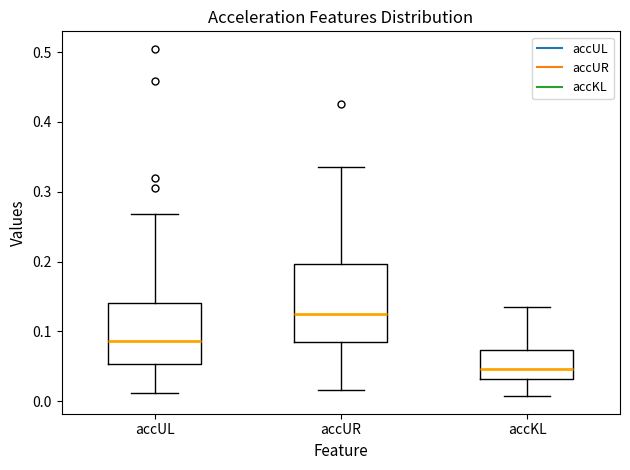

Comparing the boxes themselves (not the whiskers), which one is the tallest?

accUR